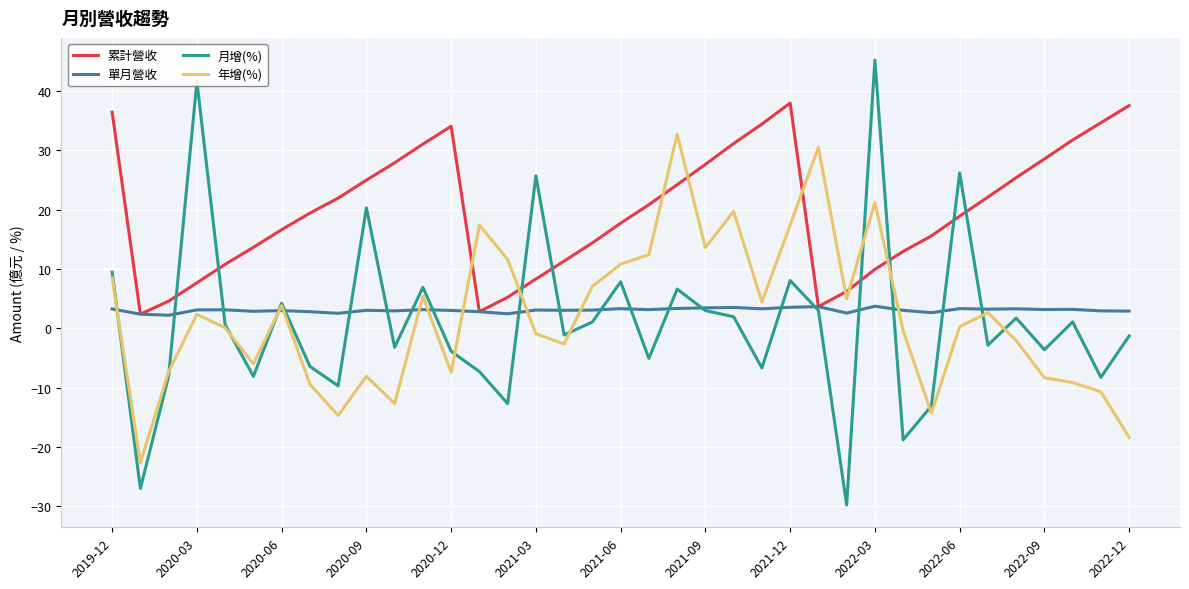

True or false: 年增(%) and 單月營收 intersect in this chart.

True